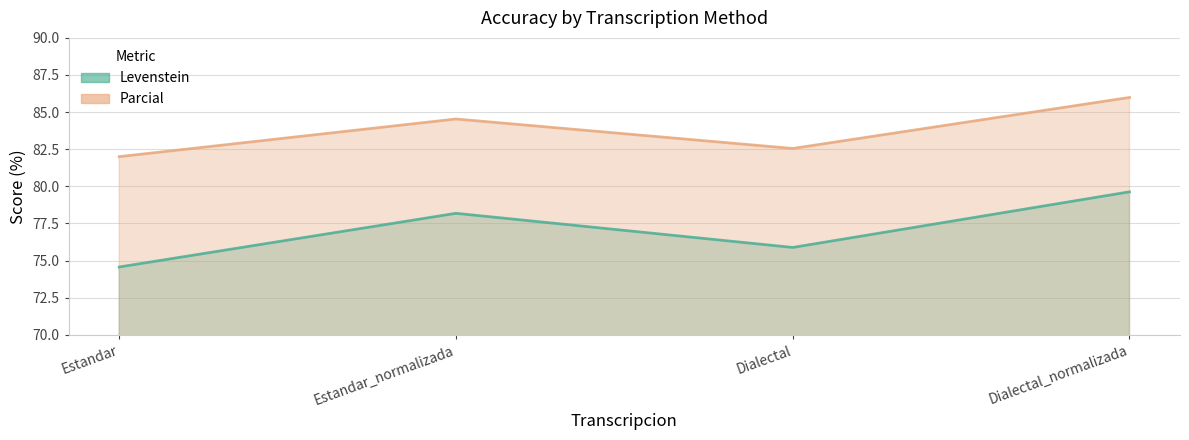

True or false: Parcial and Levenstein intersect in this chart.

False